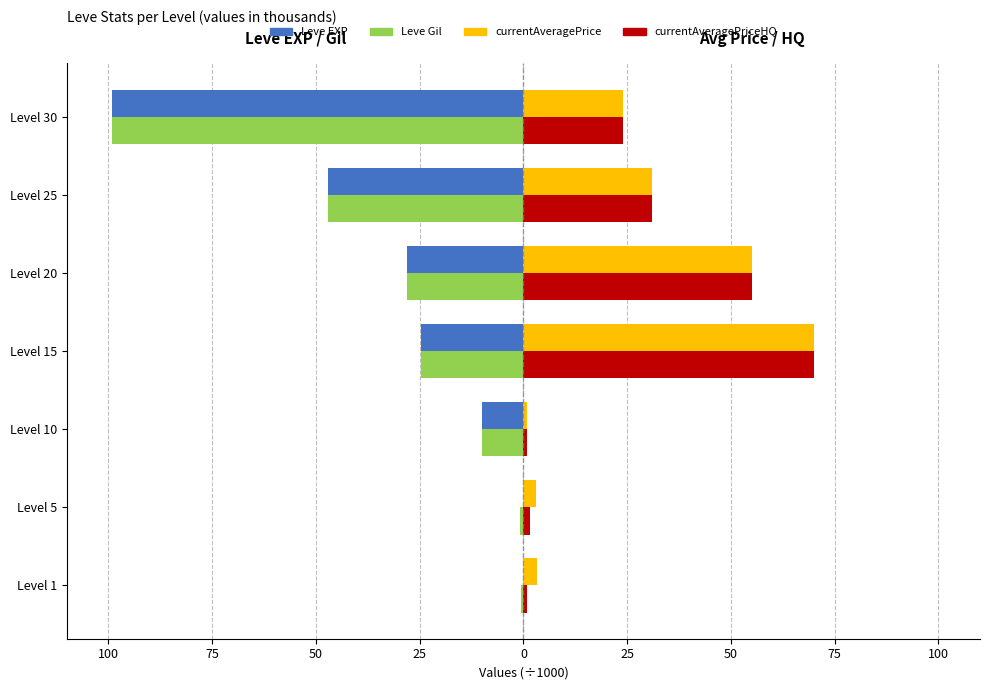

What is the difference between the maximum and minimum values in the currentAveragePrice series?

69.1